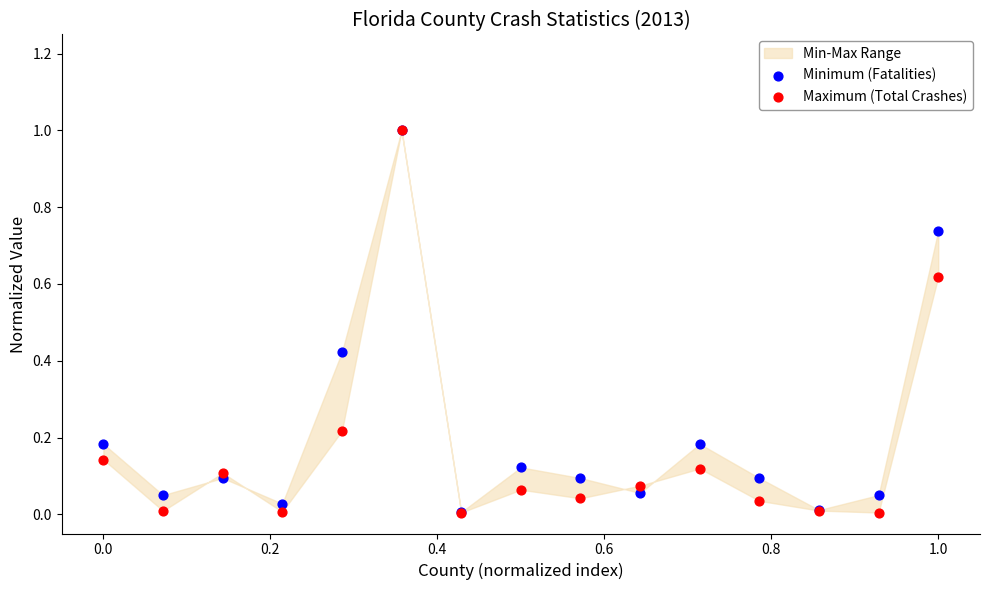

Which series has the widest spread of Y values?

Maximum (Total Crashes)